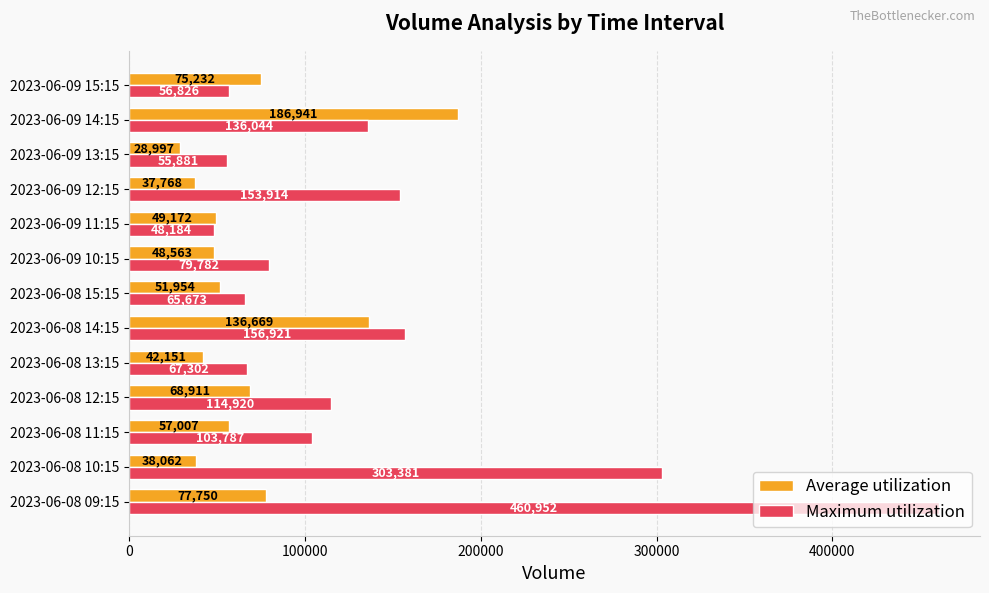

What is the lowest value of the Average utilization series?

28997